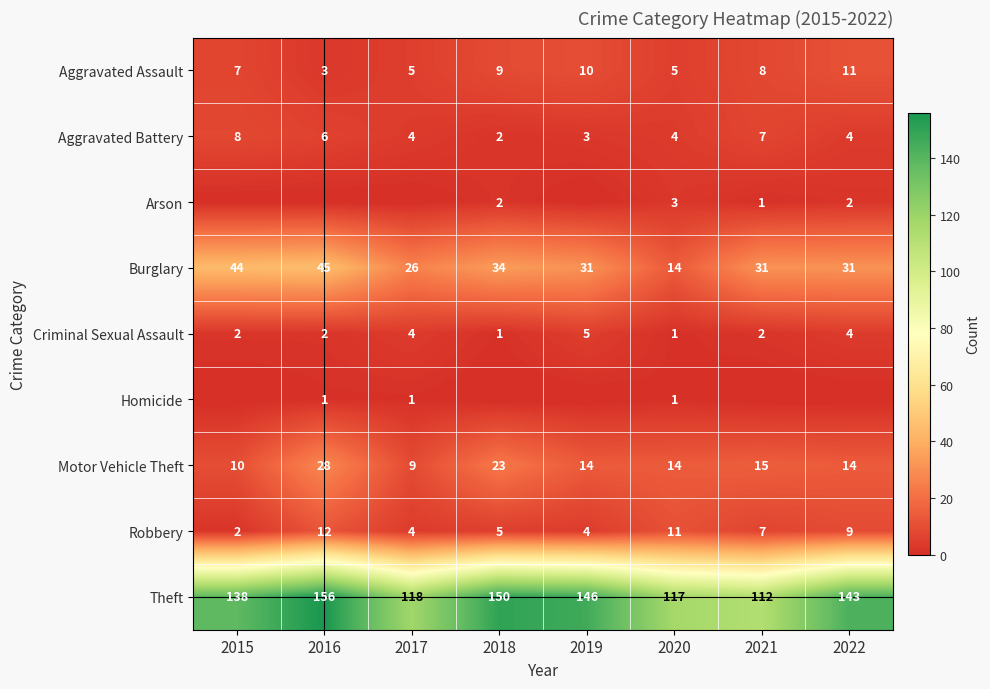

How many values in the Theft series exceed 143?

3